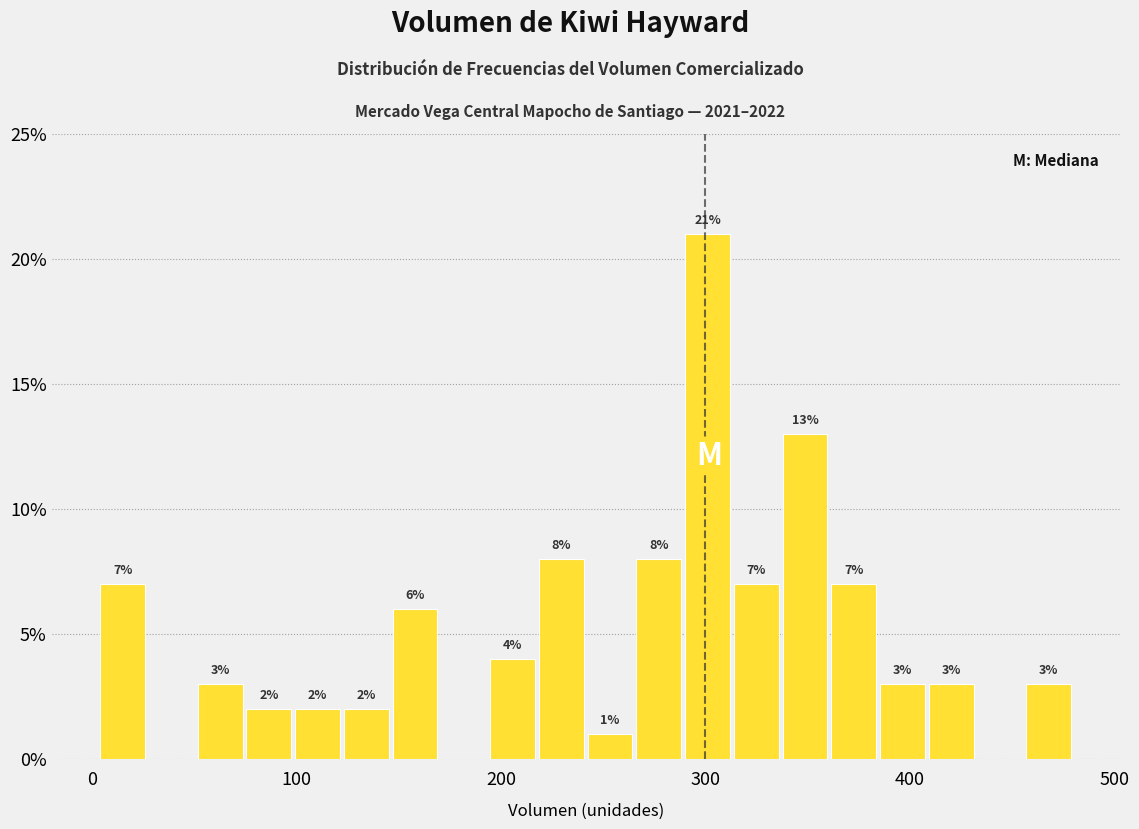

Read against the x-axis, roughly where is the centre of the tallest bar?

300